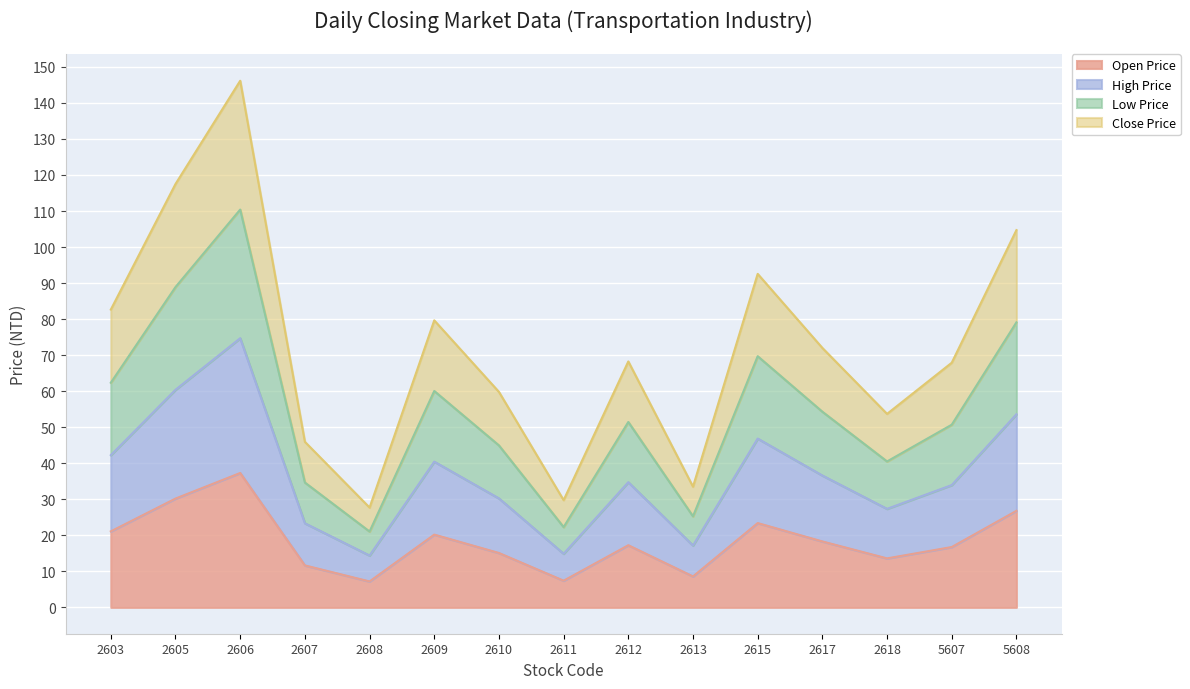

How many distinct data groups are displayed?

4